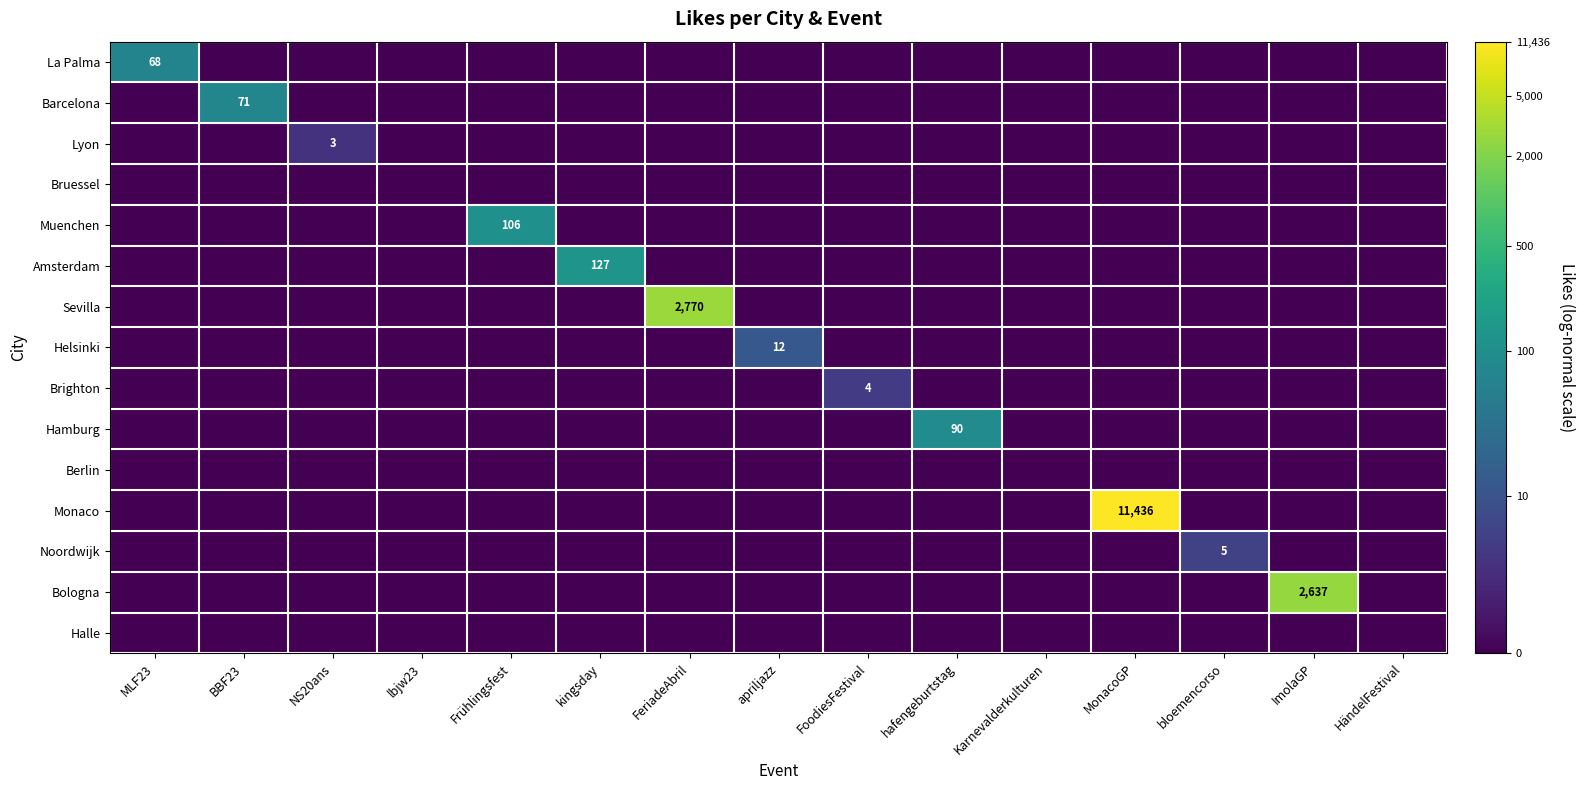

At which category is the sum across all series the highest?

MonacoGP